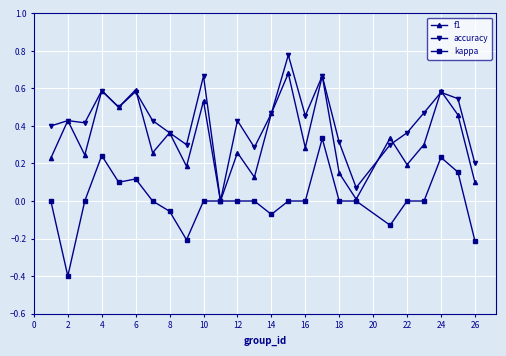

How many interior local valleys does the f1 series have?

9